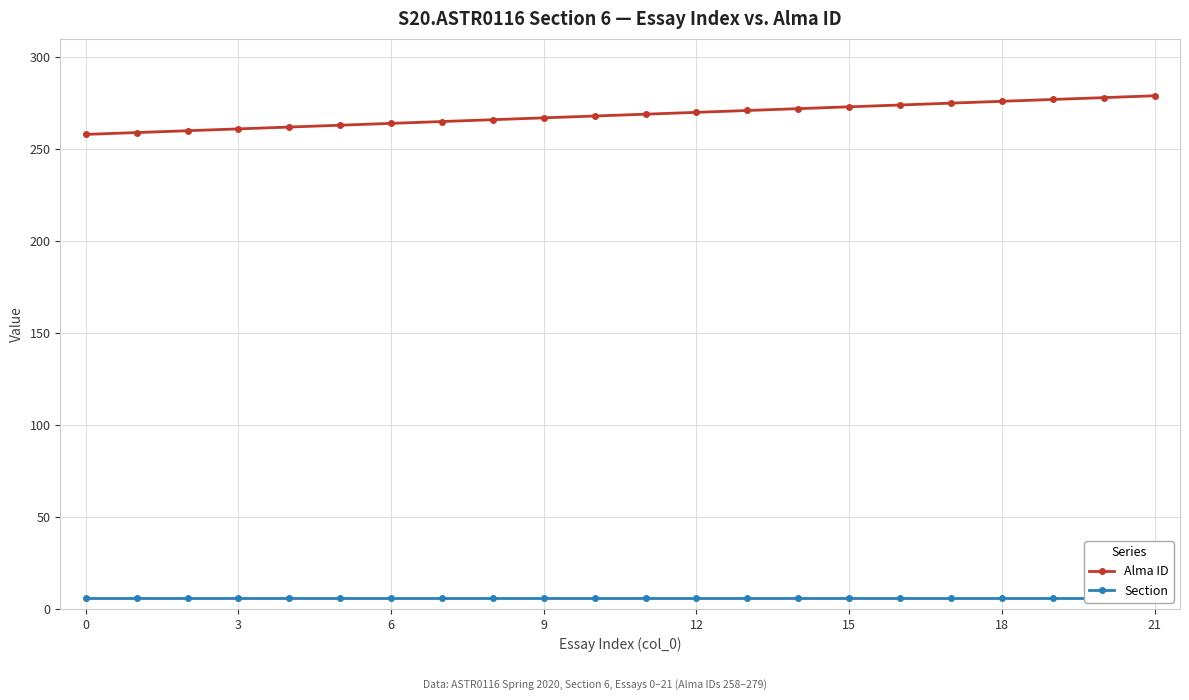

At which category is the sum across all series the highest?

21